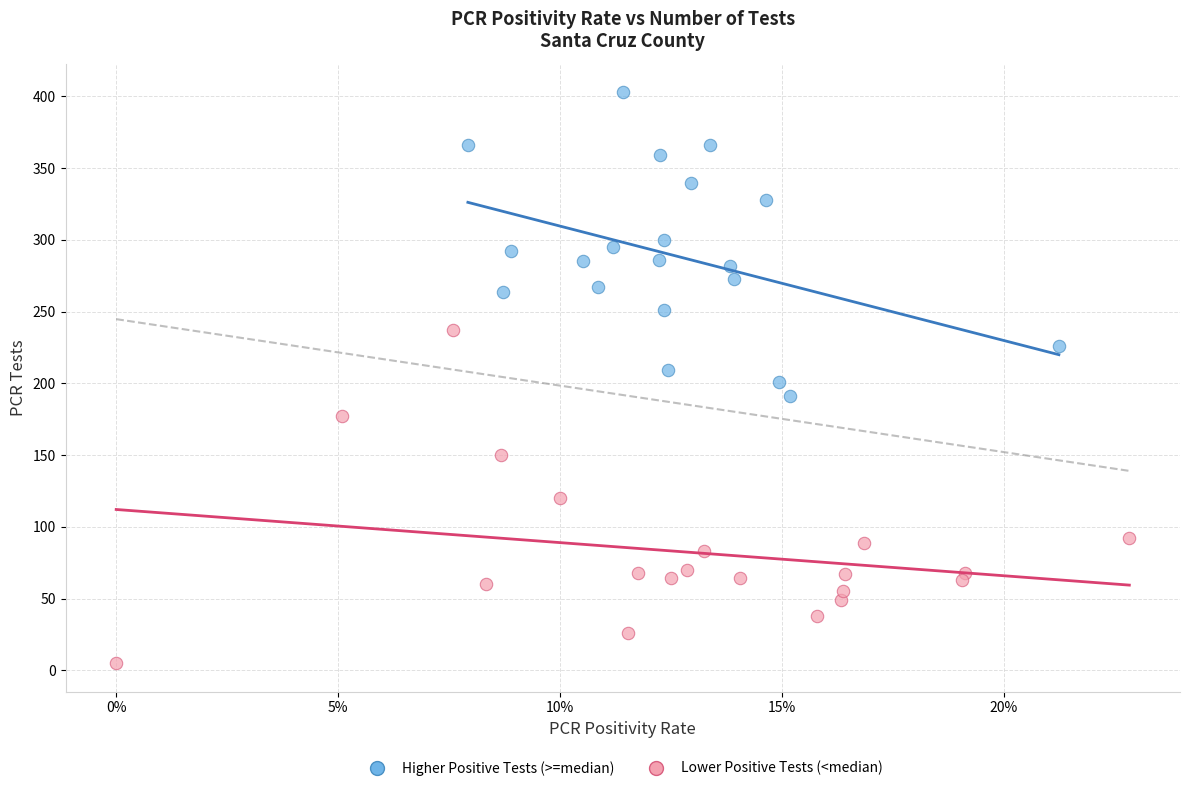

Which series contains the lowest Y value?

Lower Positive Tests (<median)